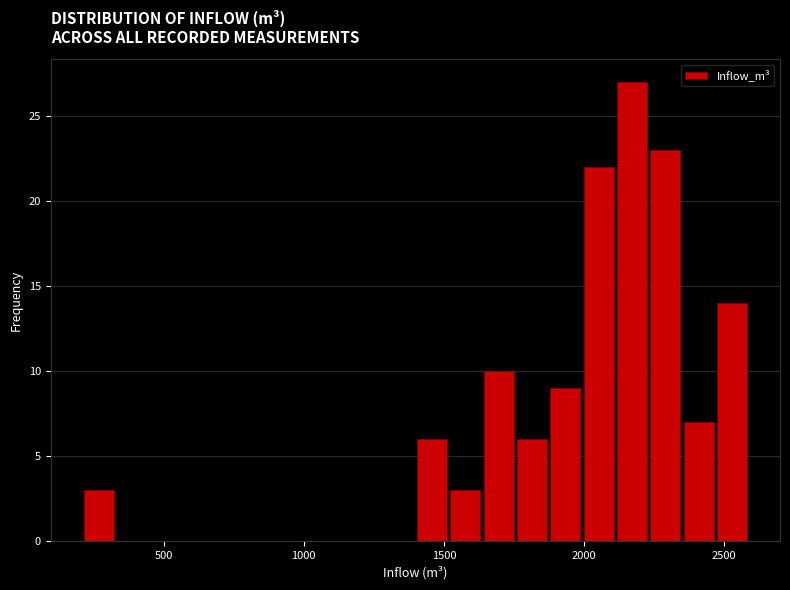

Around what value on the x-axis is the tallest bar? Give the approximate position of its centre, as read against the axis.

2150